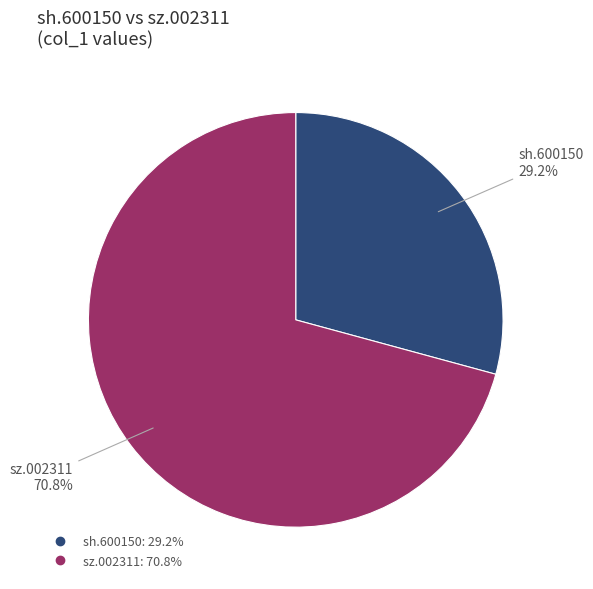

Rank the categories by value from lowest to highest.

sh.600150, sz.002311